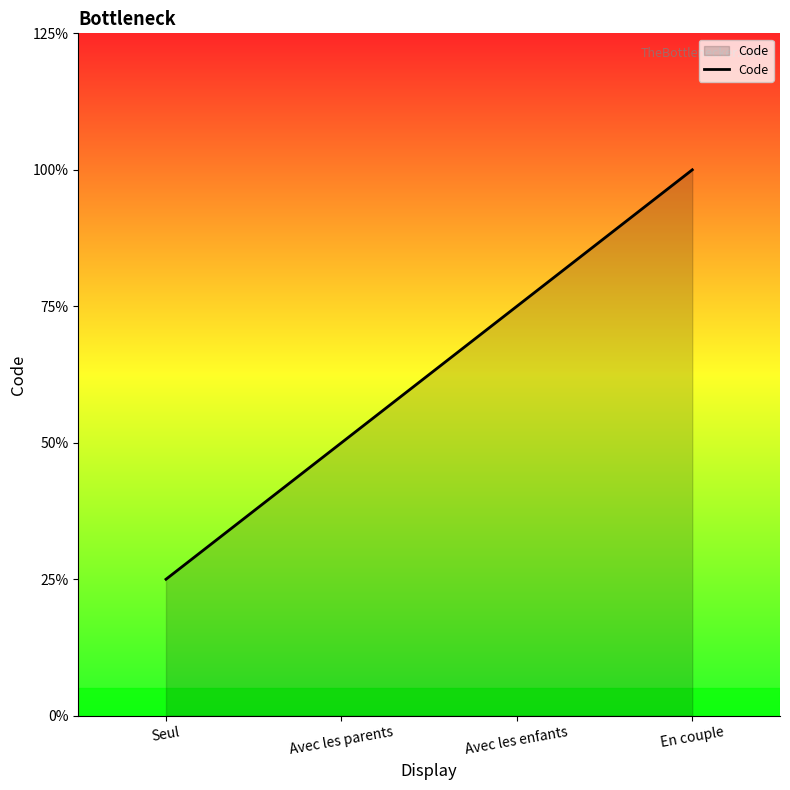

Does the chart display data point markers on the line(s)?

No